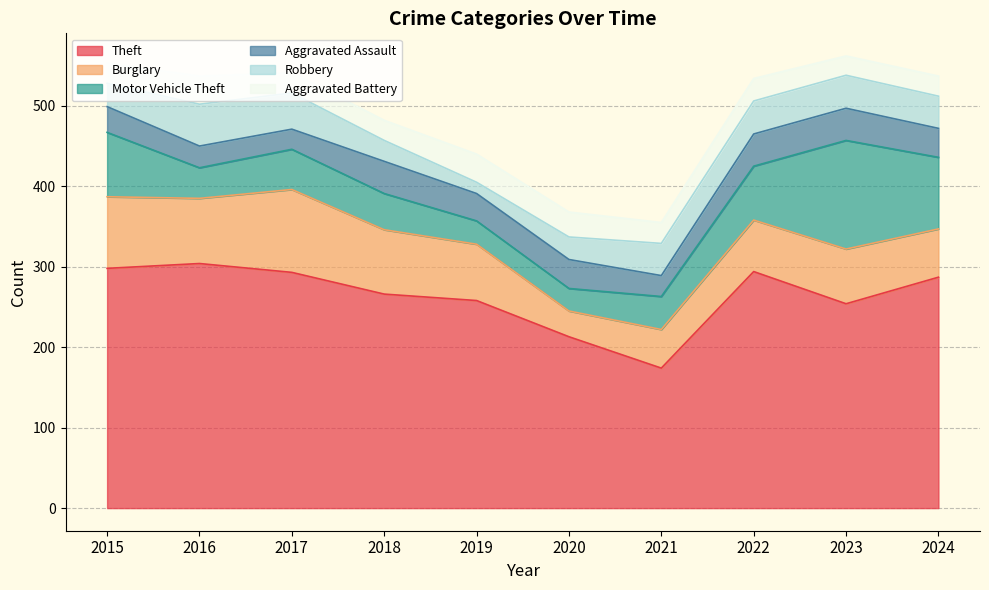

True or false: Aggravated Battery has a value of 25 at 2017.

True